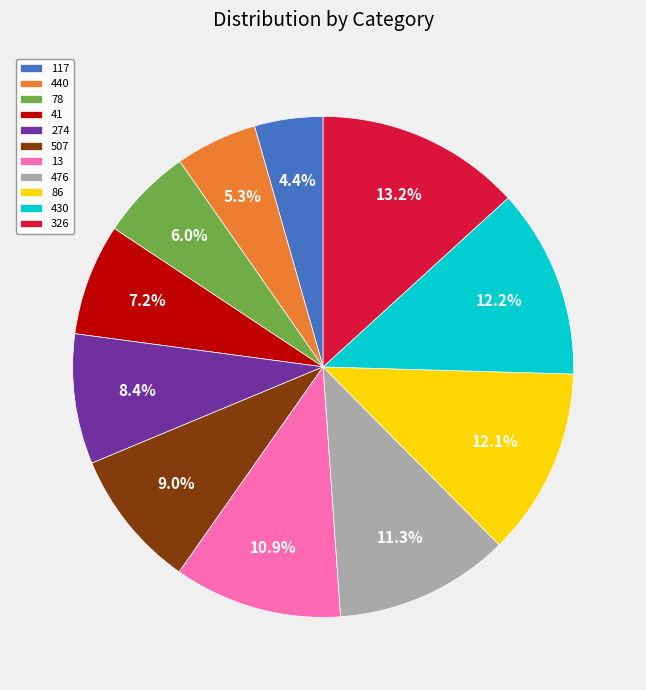

Combined, do 326 and 274 account for over 50%?

No